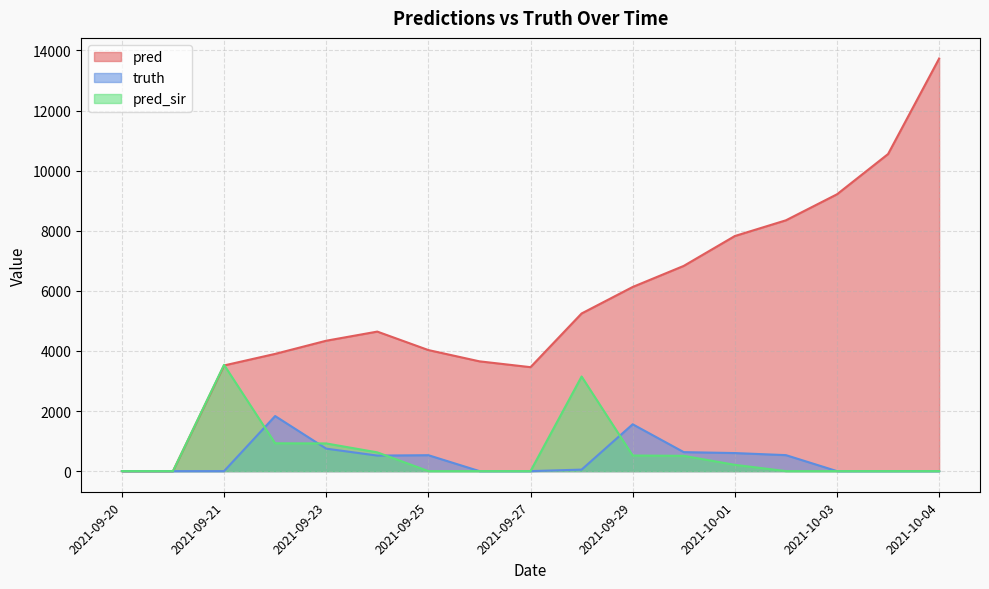

How many values in the pred series are below 4644?

8